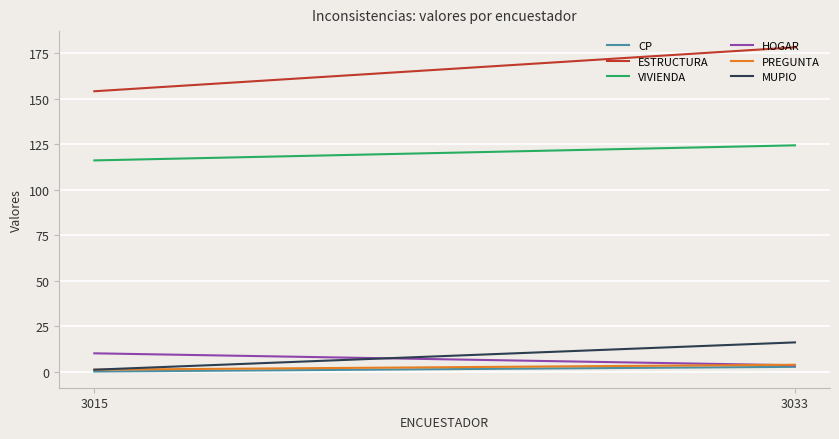

What is the highest value of the ESTRUCTURA series?

178.1